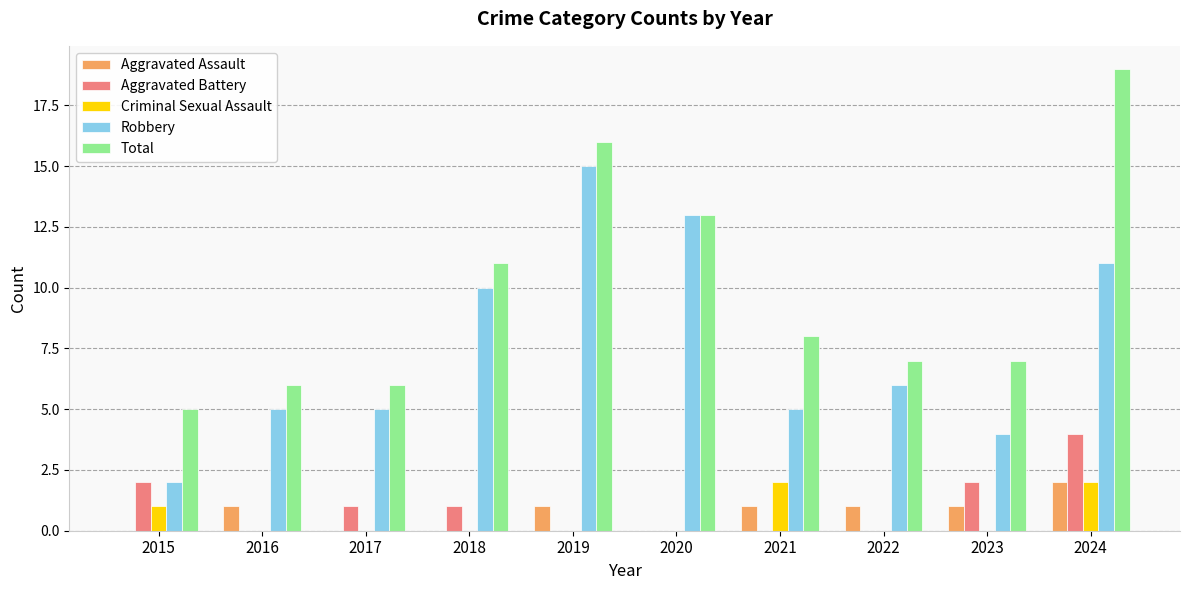

Does the chart contain stacked bars?

No